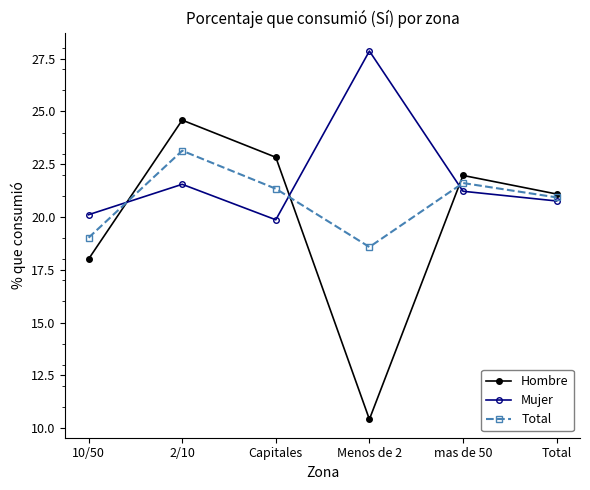

The value of Hombre at Capitales is 22.8. True or false?

True